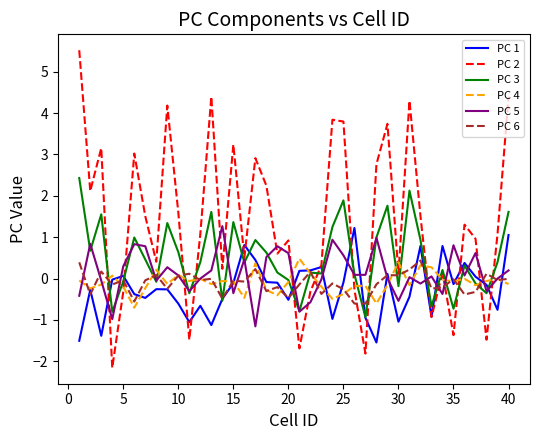

Which series has the largest total across all categories?

PC 2